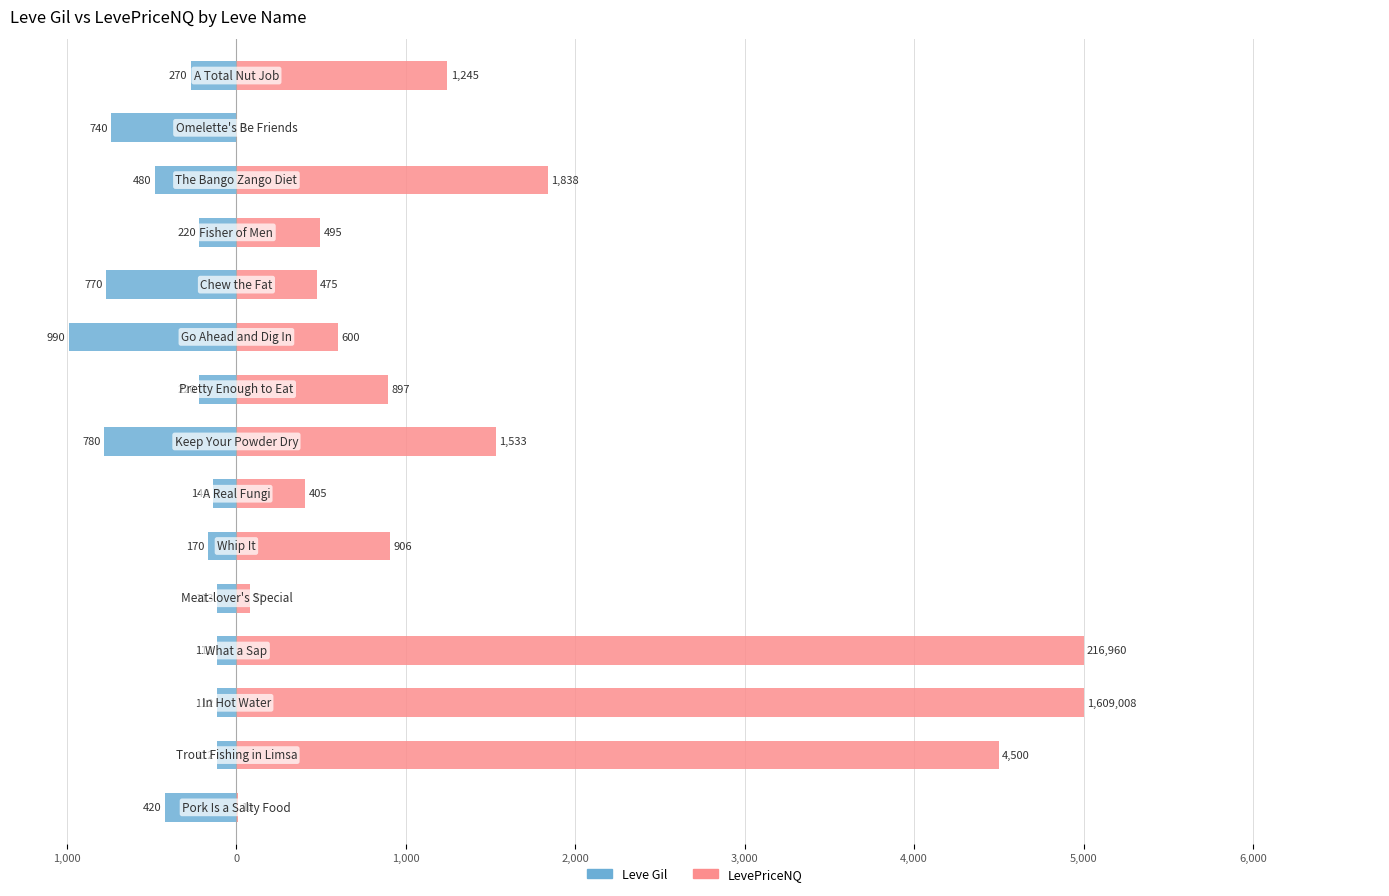

The Leve Gil series shows -697.2 at 12. True or false?

False